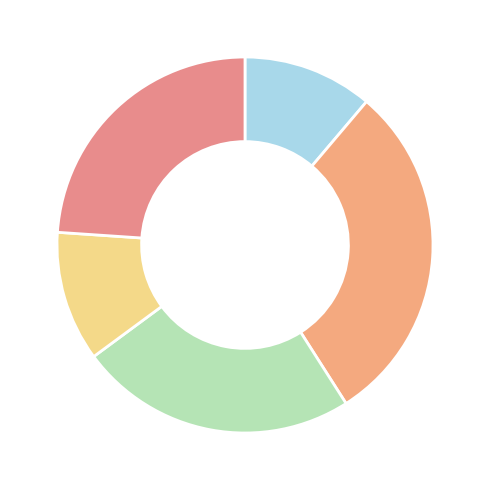

How many slices are in this pie chart?

5